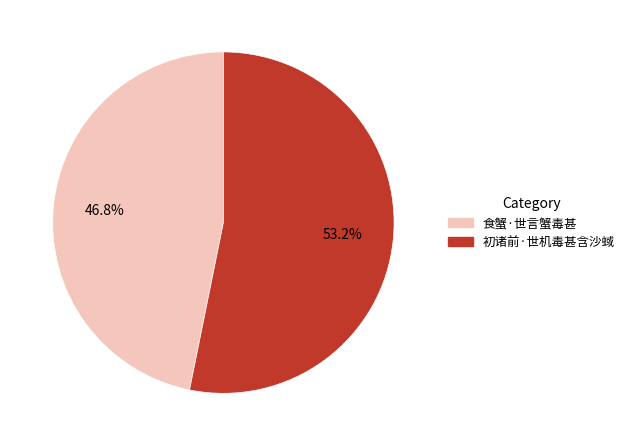

To the nearest percent, what portion does 食蟹·世言蟹毒甚 represent?

47%